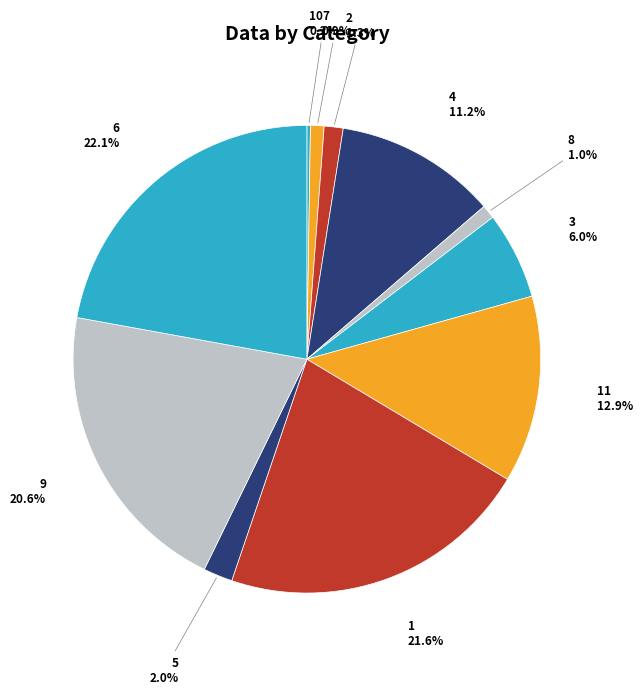

To the nearest percent, what percentage of the pie is 6?

22%